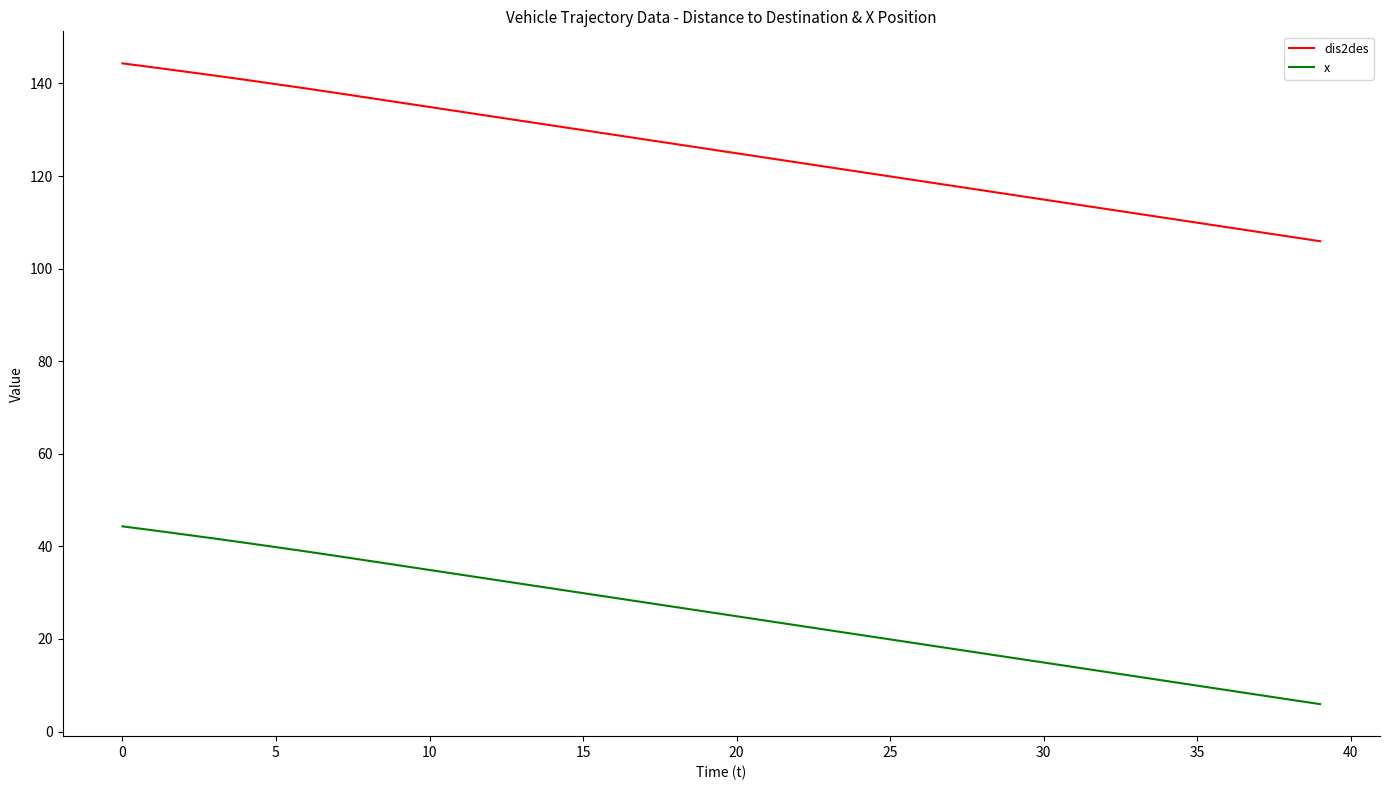

Which series has the widest spread of values?

dis2des